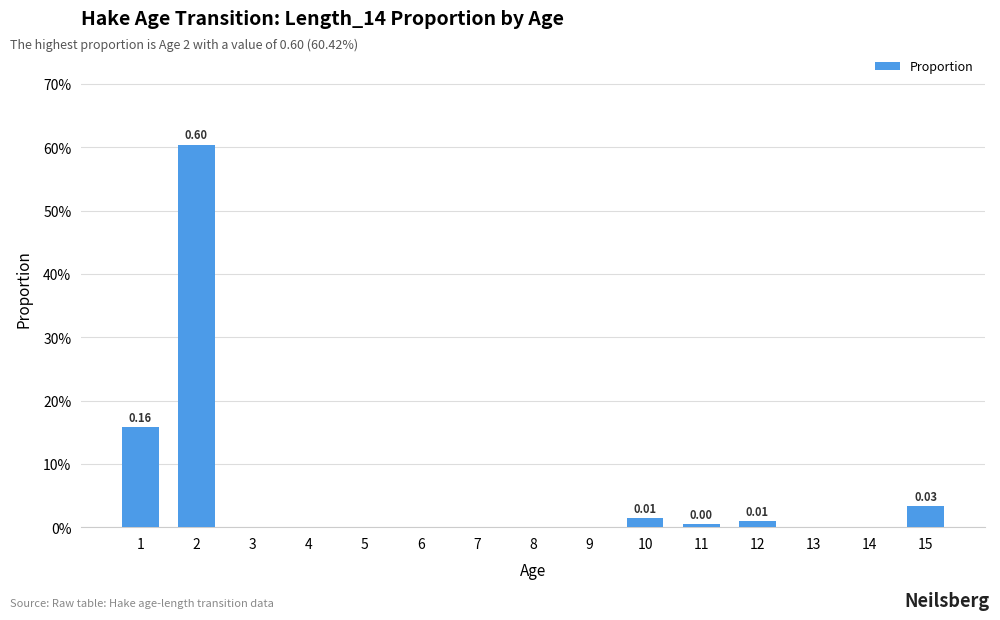

Does the chart contain stacked bars?

No